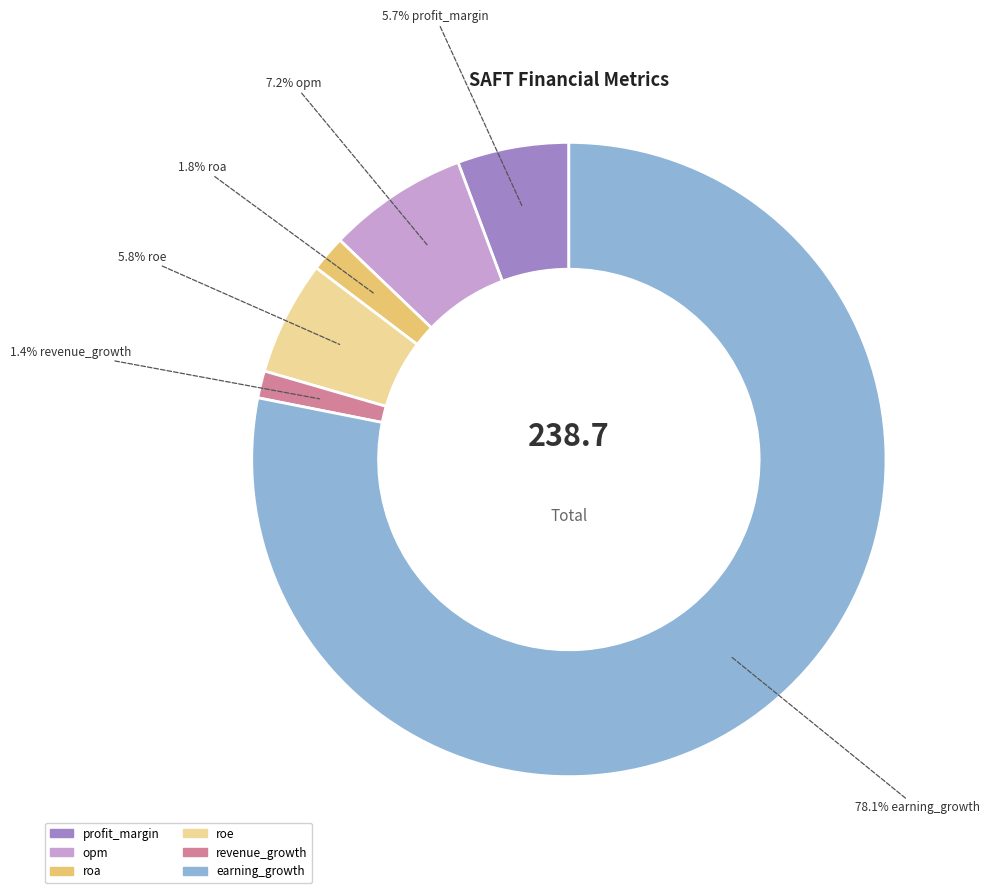

To the nearest percent, what is the difference between the largest and smallest slice percentages?

77%